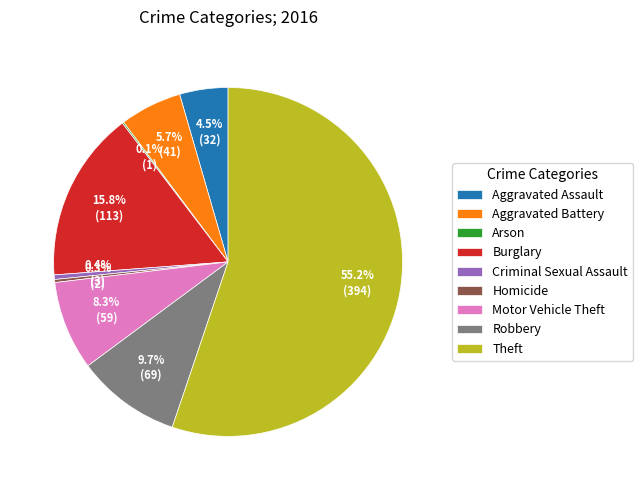

Which has a higher value, Aggravated Assault or Burglary?

Burglary